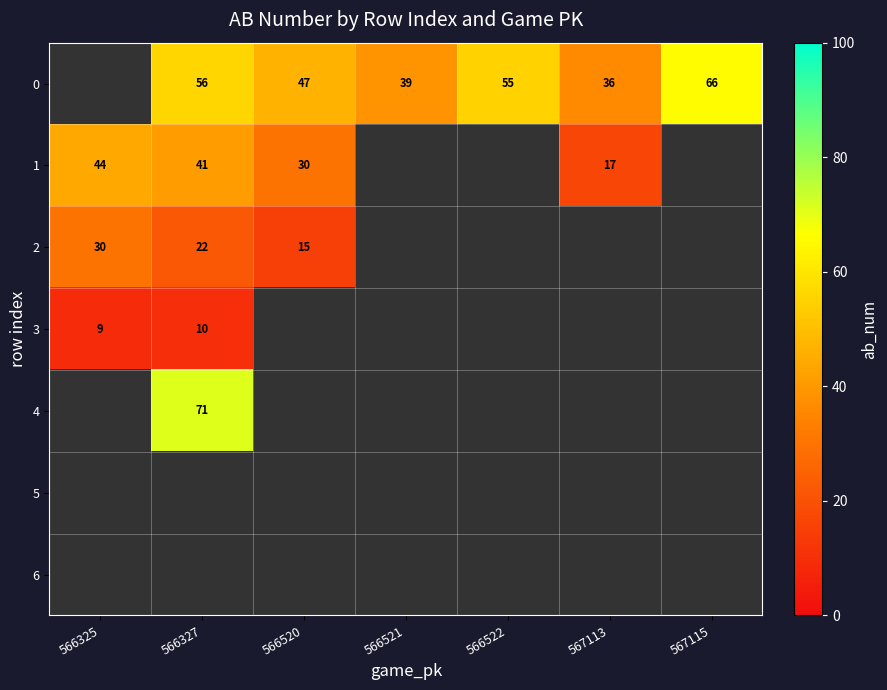

The value of 1 at 566327 is 41. True or false?

True